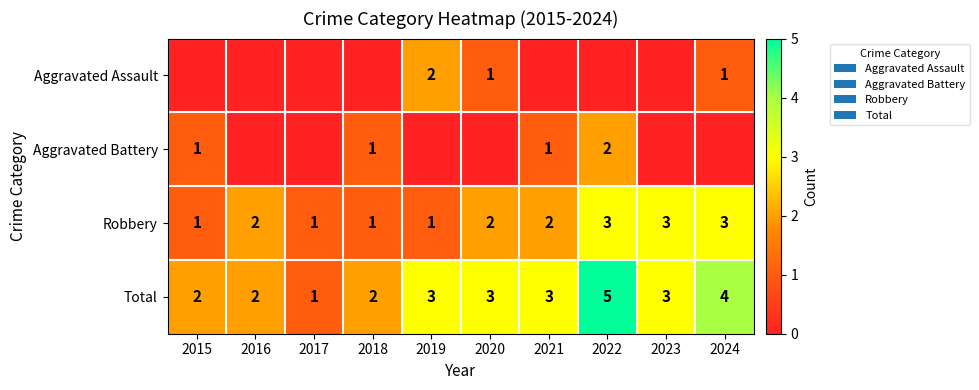

Is the value of Robbery at 2020 greater than the value of Aggravated Battery at 2015?

Yes